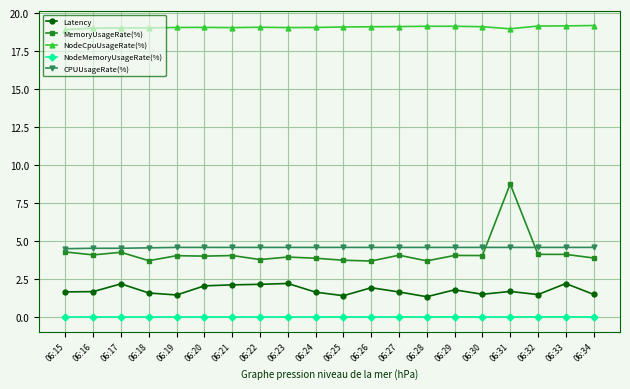

What is the highest value of the MemoryUsageRate(%) series?

8.8